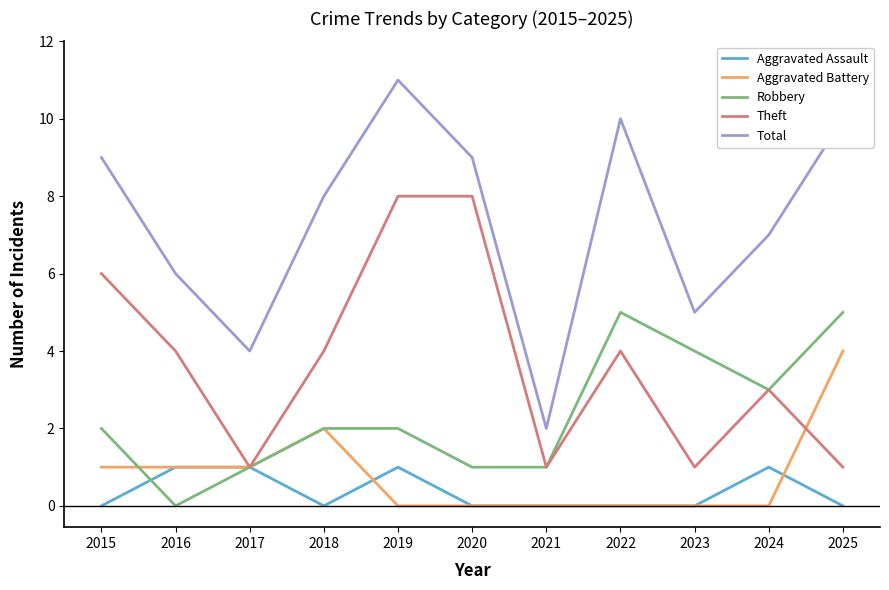

What is the maximum value shown in the chart?

11